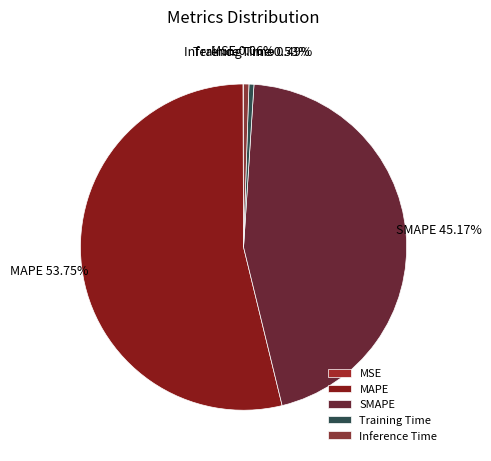

To the nearest percent, what is the difference between the largest and smallest slice percentages?

54%